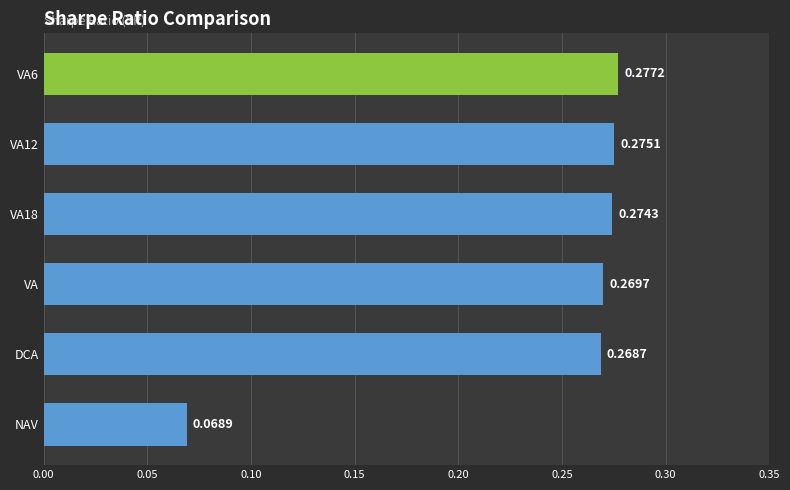

Where is the data nearest to the value 0?

NAV